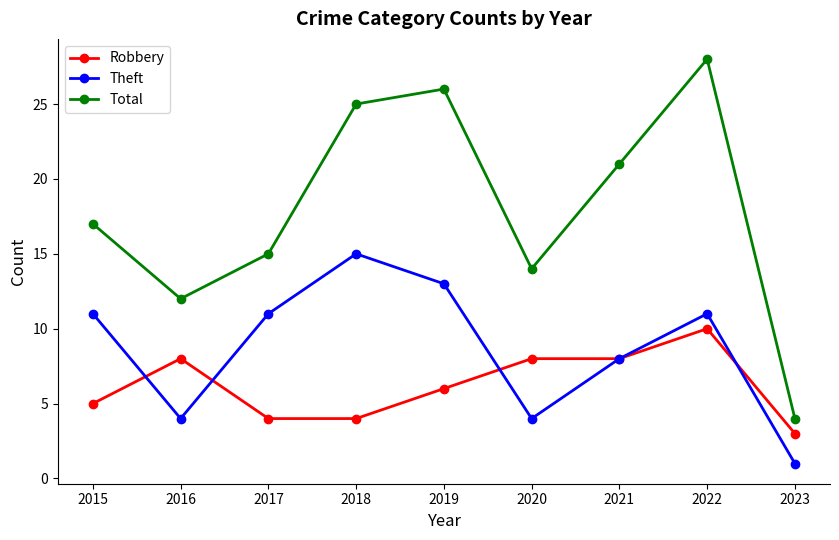

True or false: Total and Robbery intersect in this chart.

False